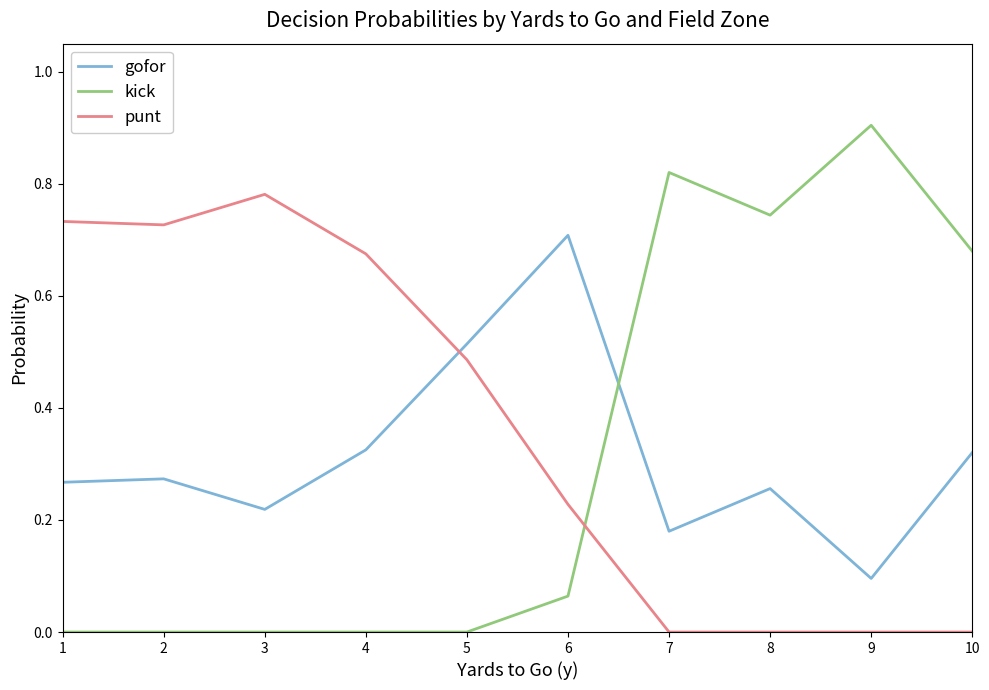

How many categories are shown in the chart?

10